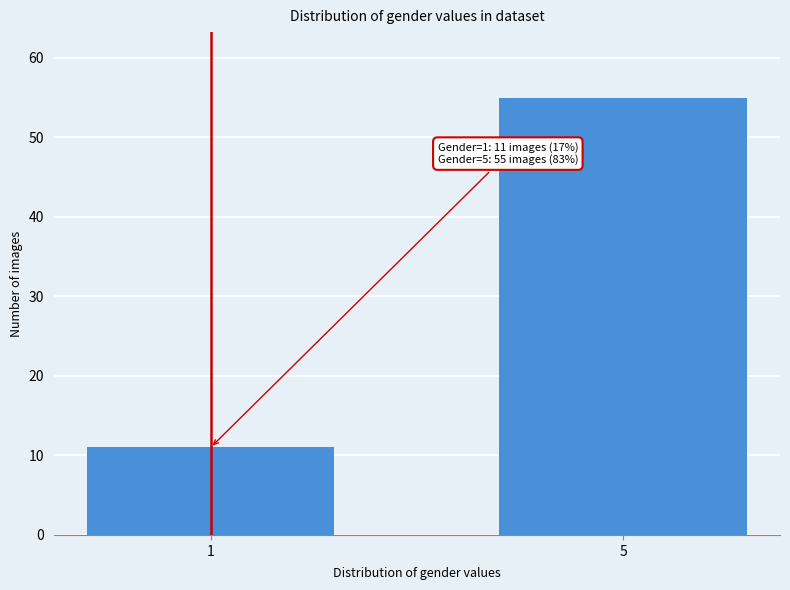

Reading left to right, extract all data points from this chart.

1=11	5=55